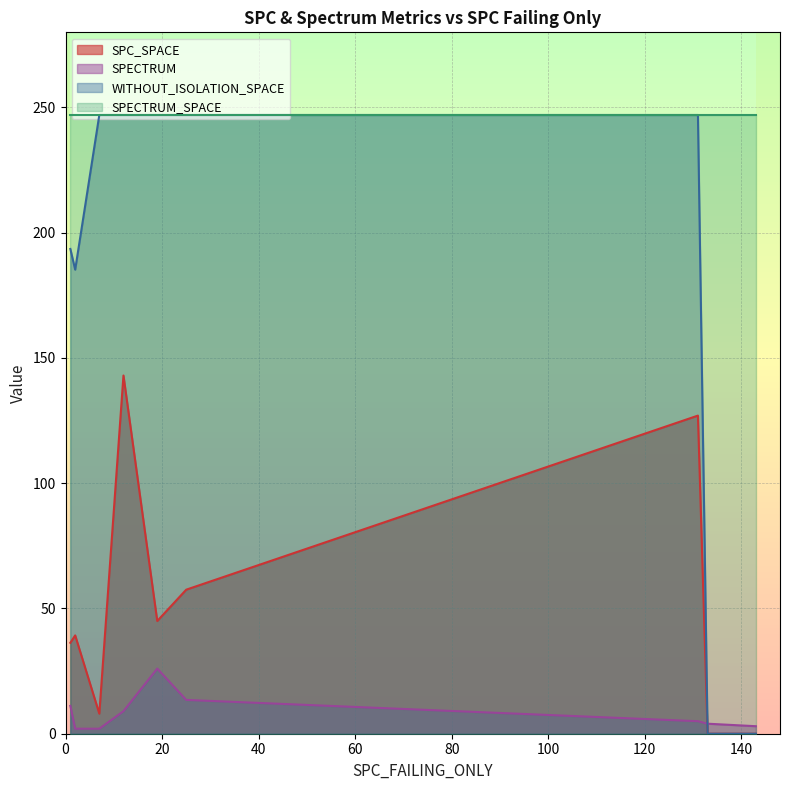

The value of WITHOUT_ISOLATION_SPACE at 34 is -98. True or false?

False